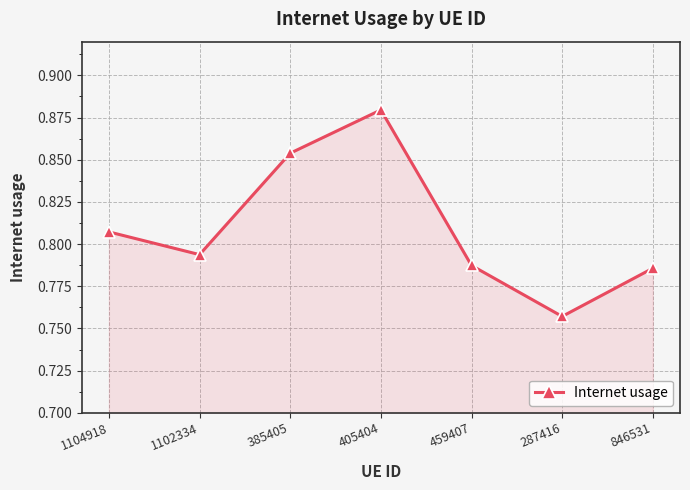

What is the sum of the values at 459407 and 385405?

1.6